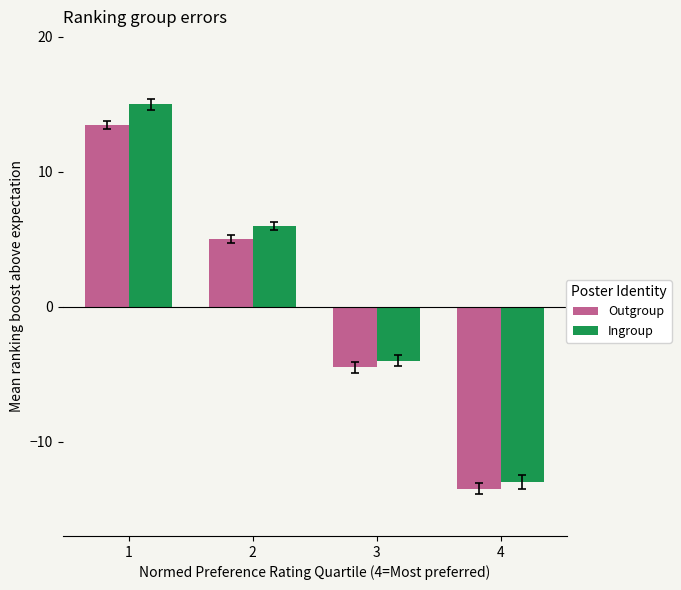

How many positive values does the Outgroup series have?

2